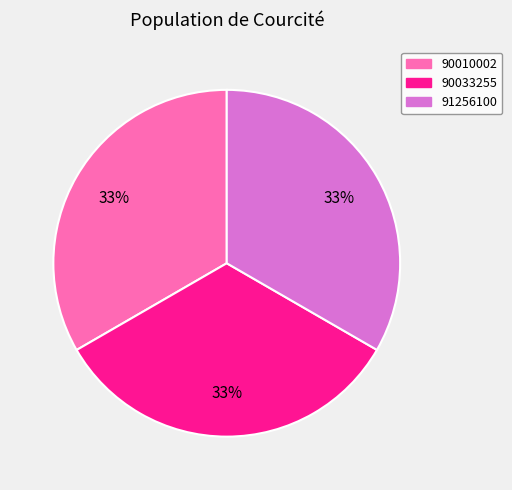

To the nearest percent, what portion does 90033255 represent?

33%